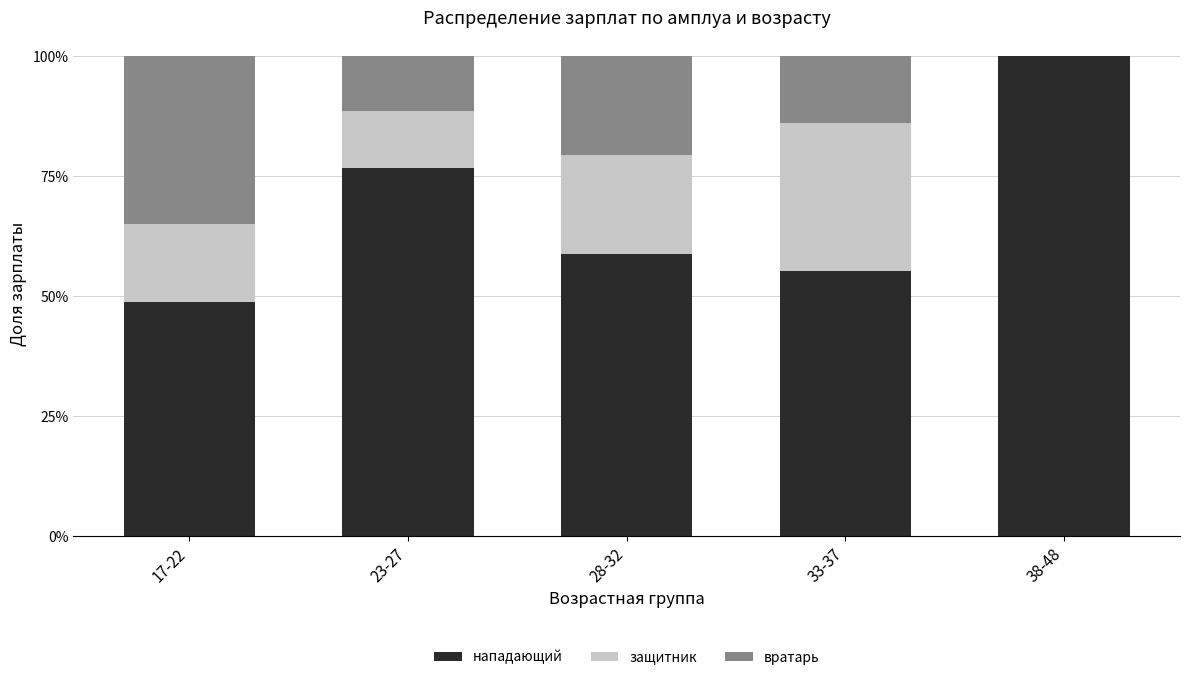

What is the sum of all нападающий values?

339.5